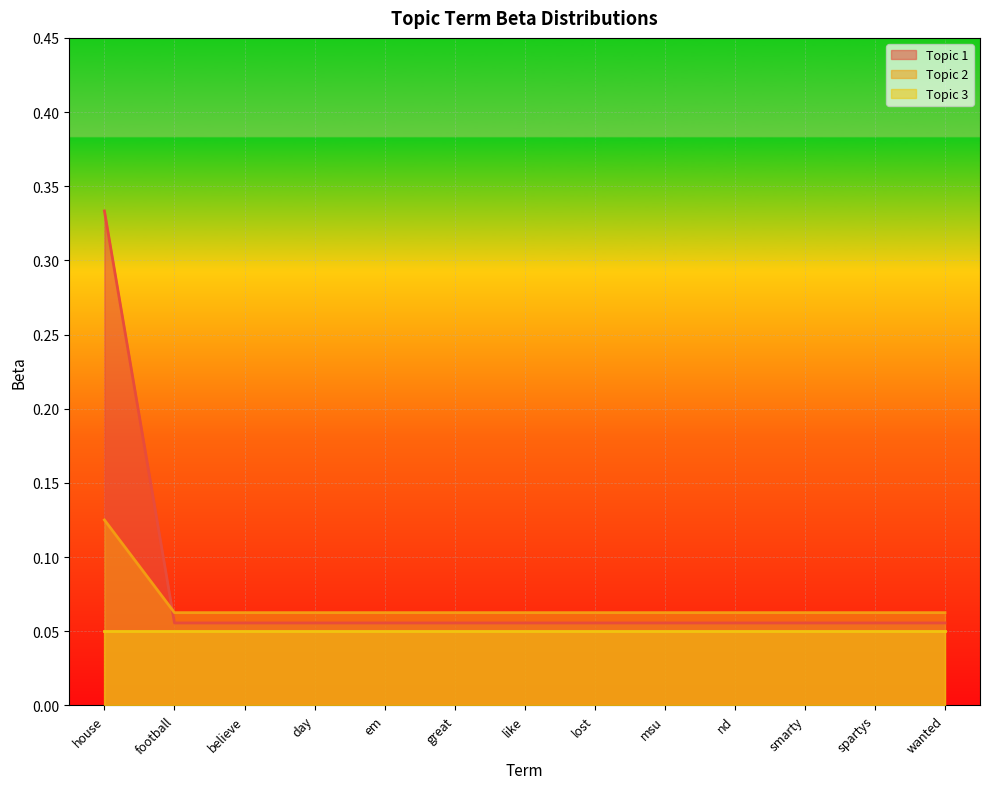

What is the label of the 13th point from the left?

wanted